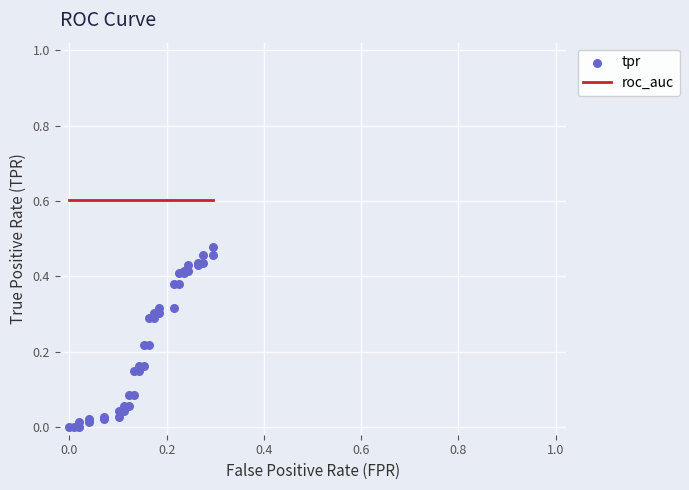

Which series has the largest Y range (max minus min)?

tpr